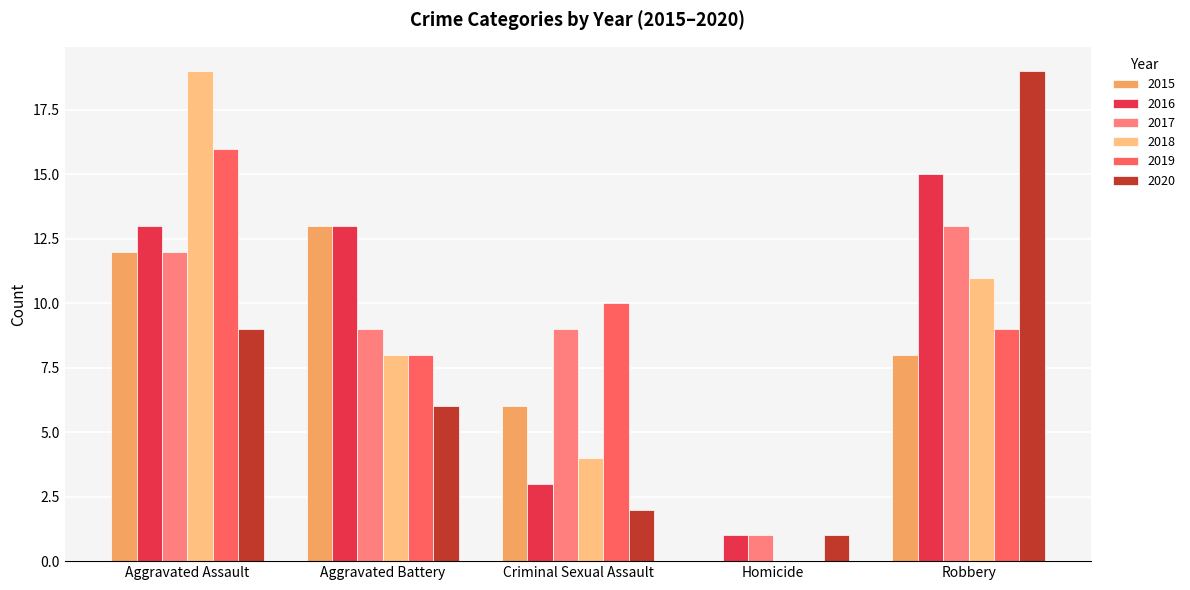

What is the average value of the 2015 series?

8